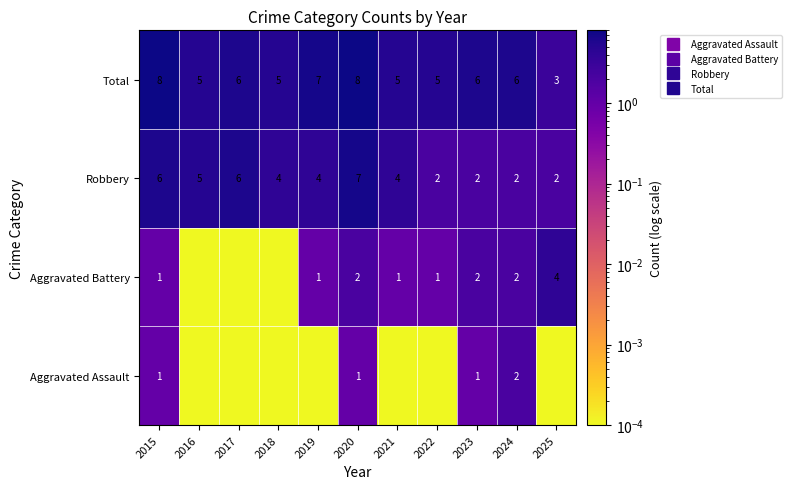

What is the difference between the highest and lowest values at 2023?

5.0